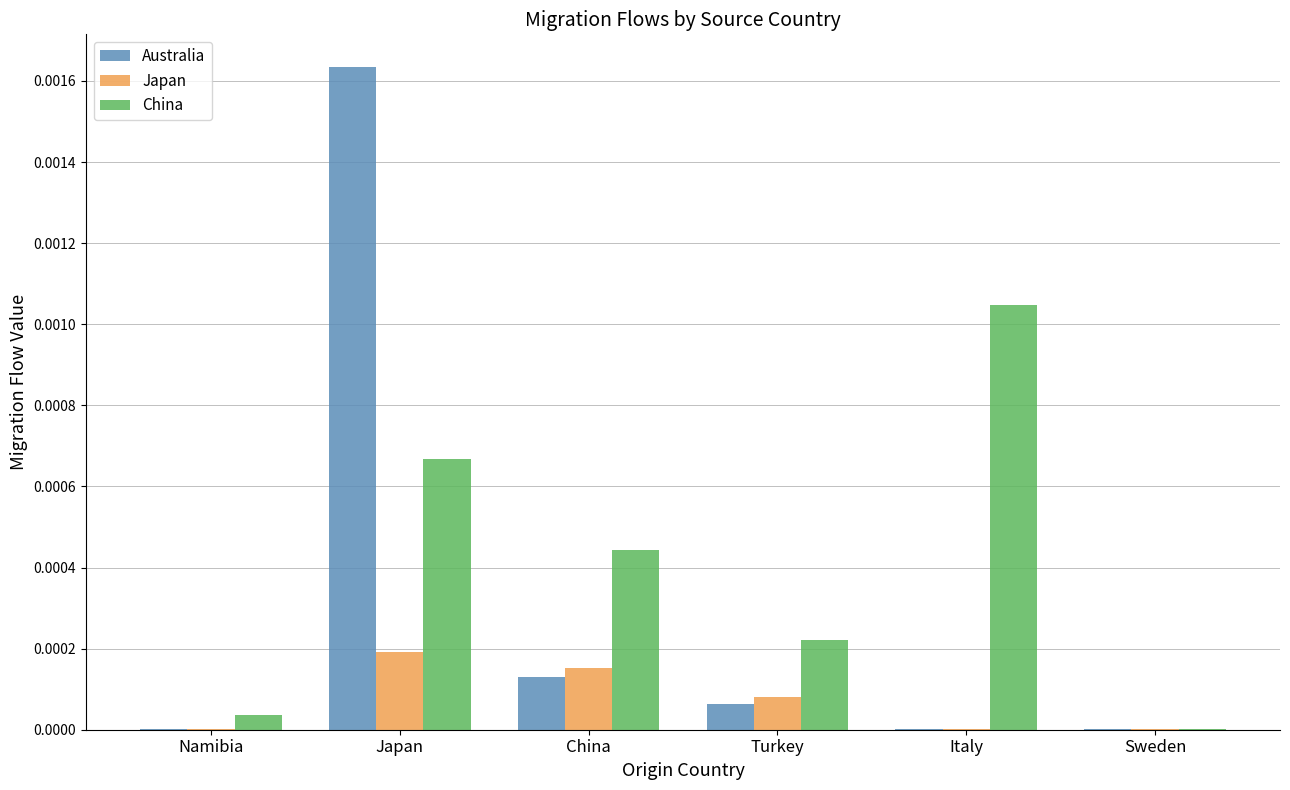

The China series shows 0.0 at Japan. True or false?

True